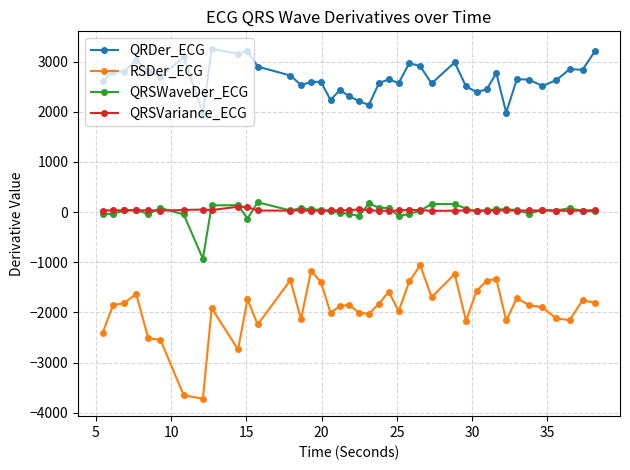

True or false: RSDer_ECG and QRDer_ECG intersect in this chart.

False